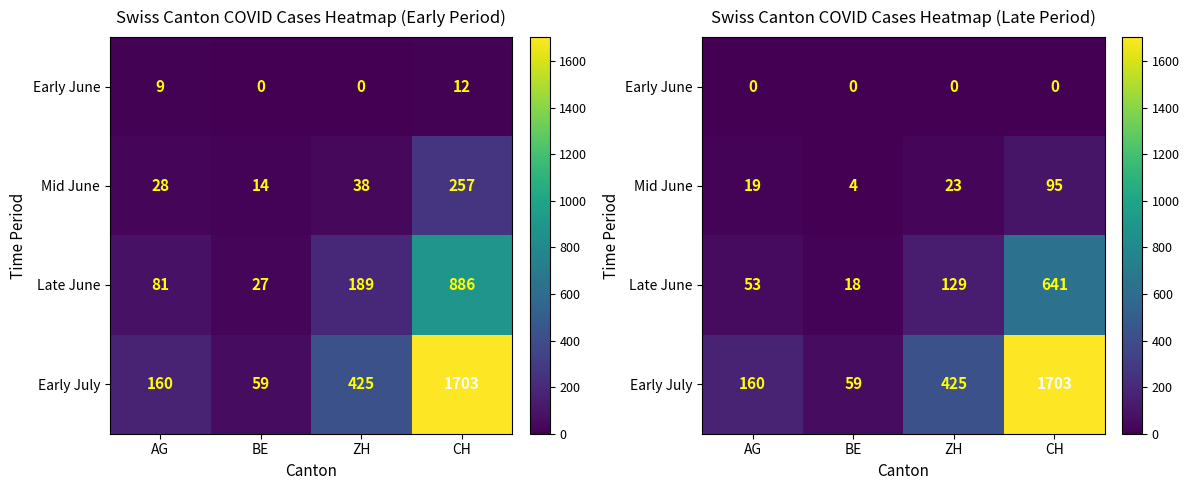

What is the minimum value for Mid June?

4